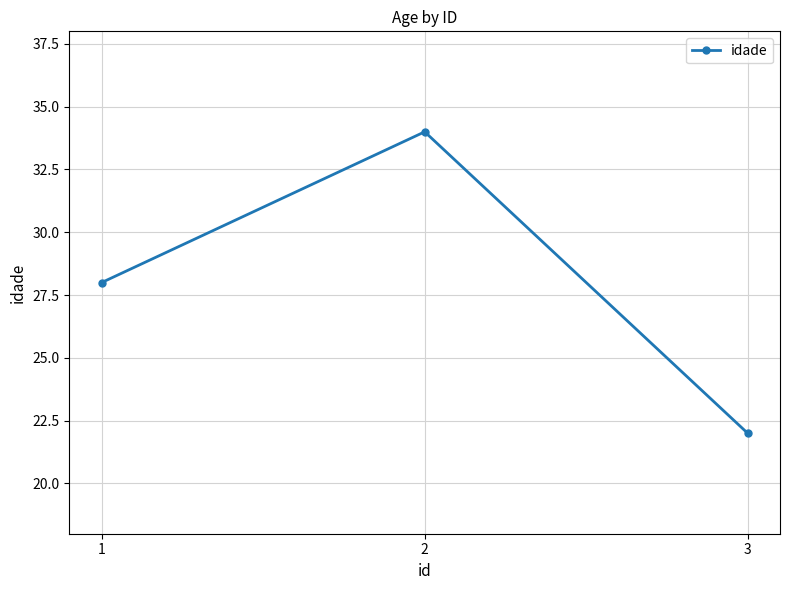

Where is the data nearest to the value 28?

1